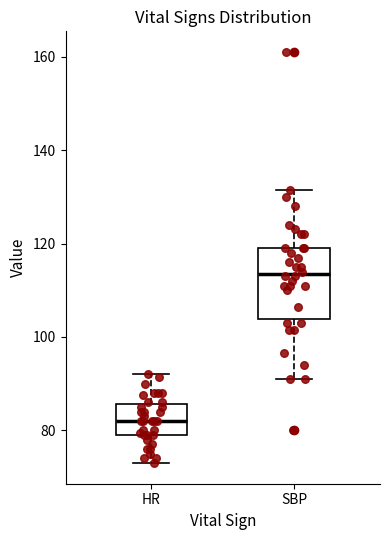

Reading left to right, read every box against the y-axis: the position of its median line, the range the box covers, and the ends of its whiskers. The values are not printed on the chart, so give them approximately, as read against the axis.

HR: median 82, box 80 to 86, whiskers 74 to 92
SBP: median 114, box 104 to 120, whiskers 92 to 132